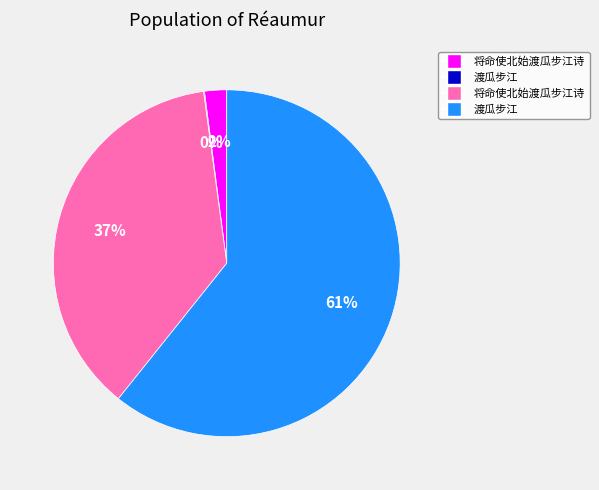

To the nearest percent, what is the difference between the largest and smallest slice percentages?

61%